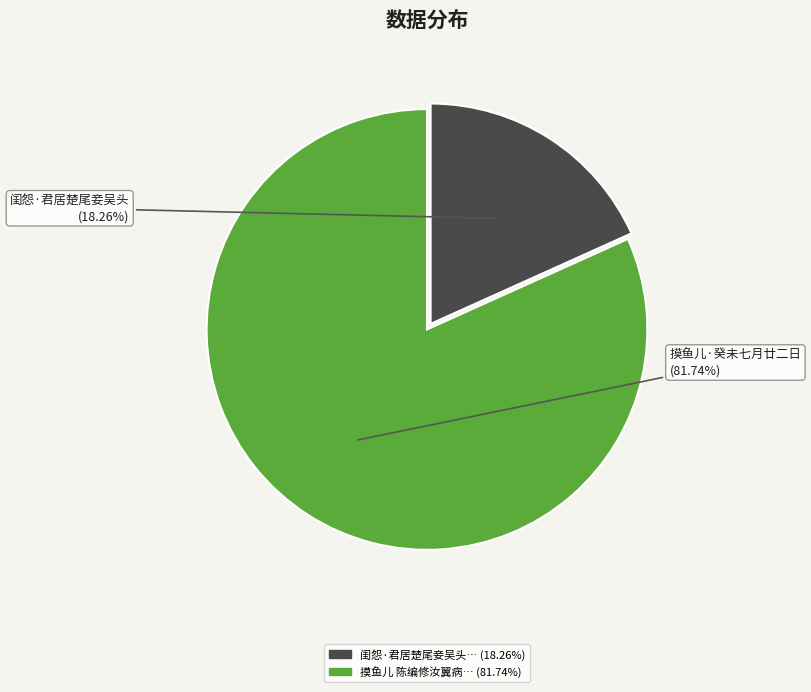

Does any single category account for the majority?

Yes